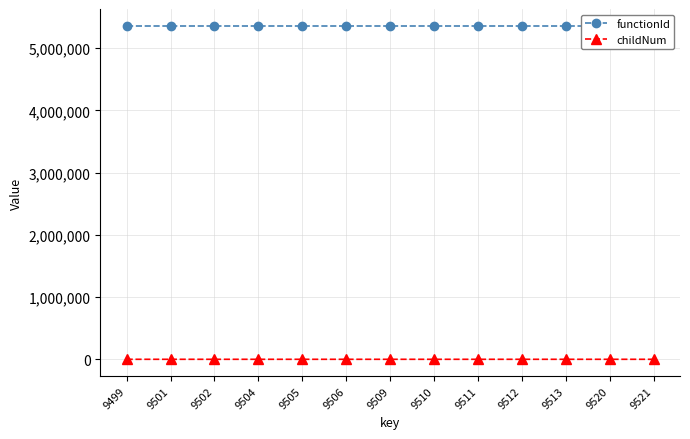

At which category is the sum across all series the highest?

9521